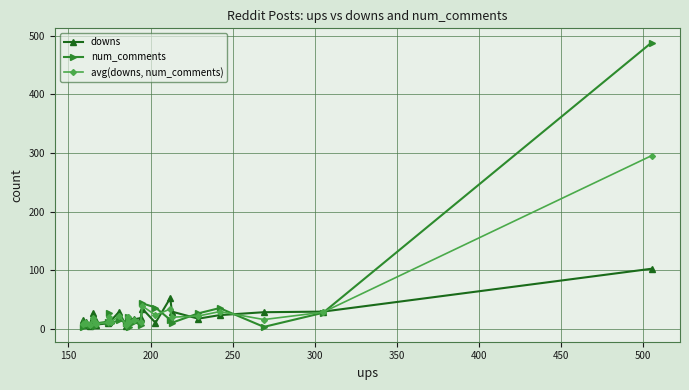

List the series in order of their overall mean, lowest first.

downs, avg(downs, num_comments), num_comments